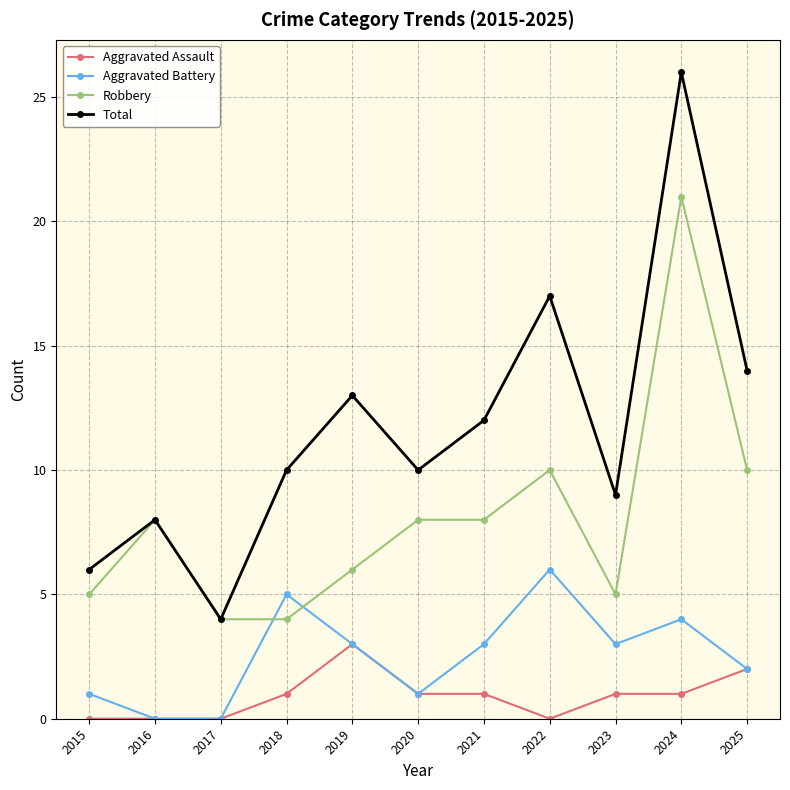

What is the difference between the highest and lowest values at 2024?

25